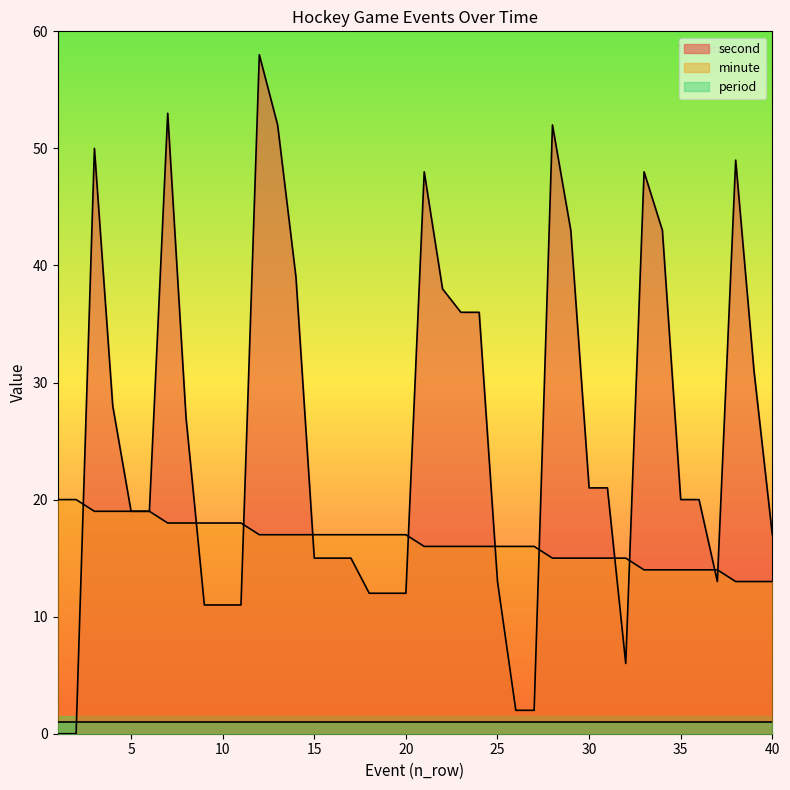

What value does the second series have at 32?

6